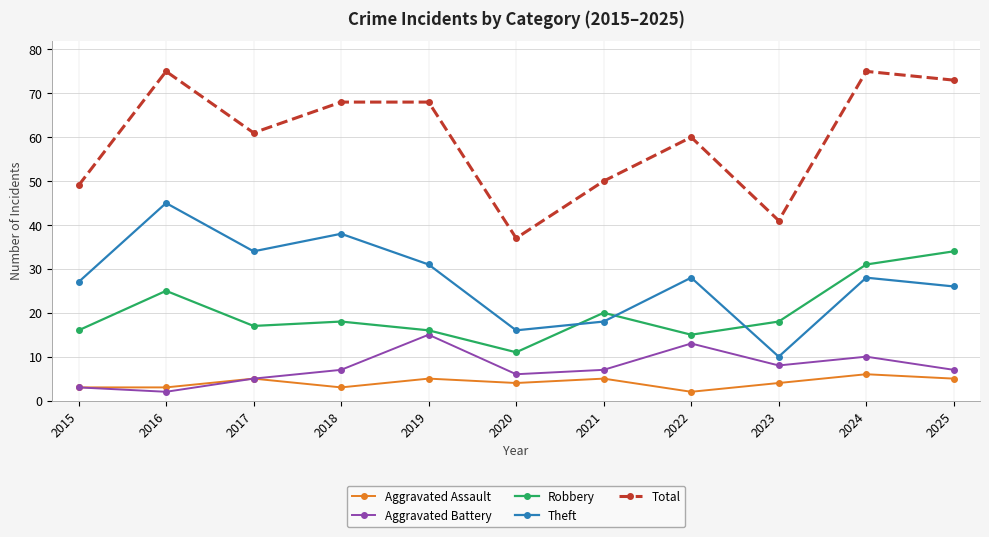

True or false: Aggravated Assault has a value of 7 at 2020.

False